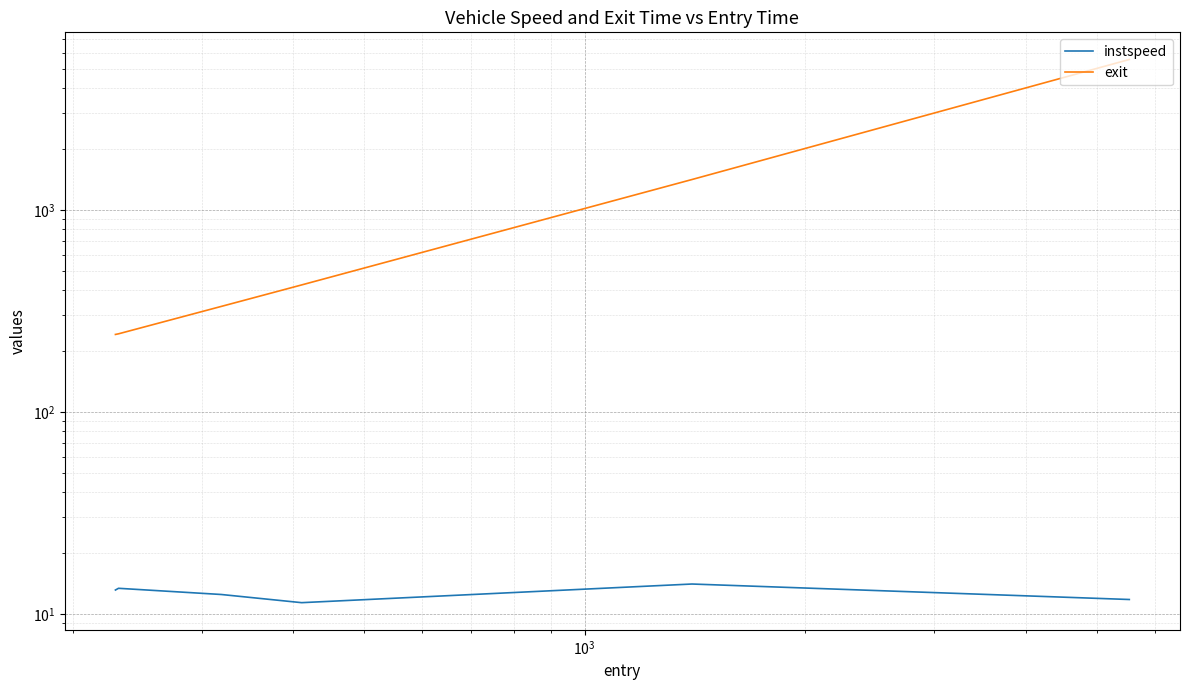

What is the sum of all instspeed values?

76.2